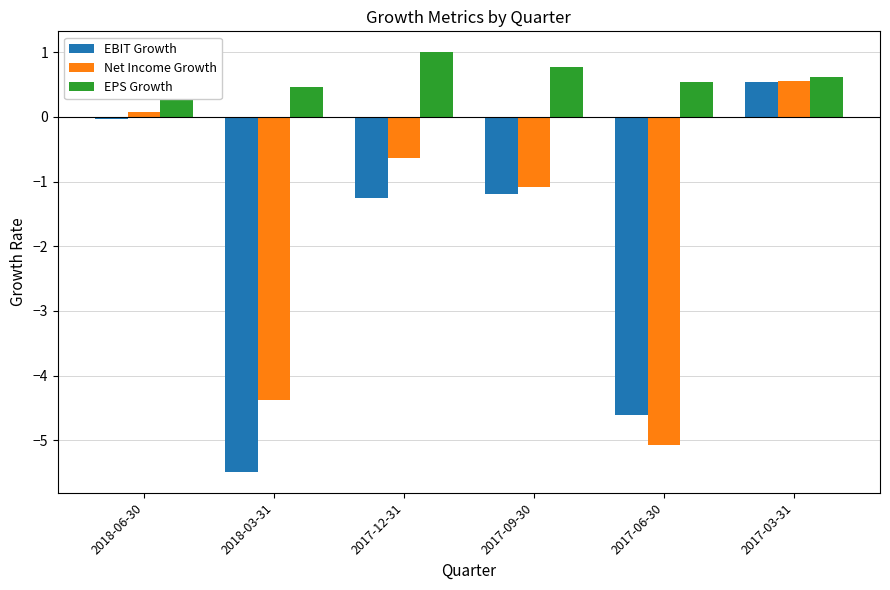

At how many categories does at least one series exceed 0?

6